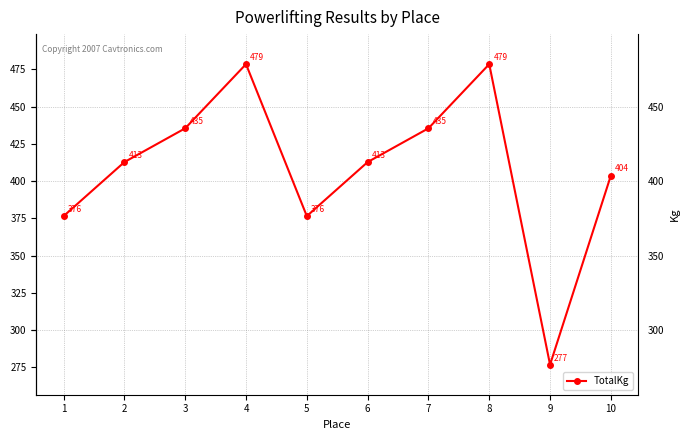

At which label does the data first exceed 412?

2